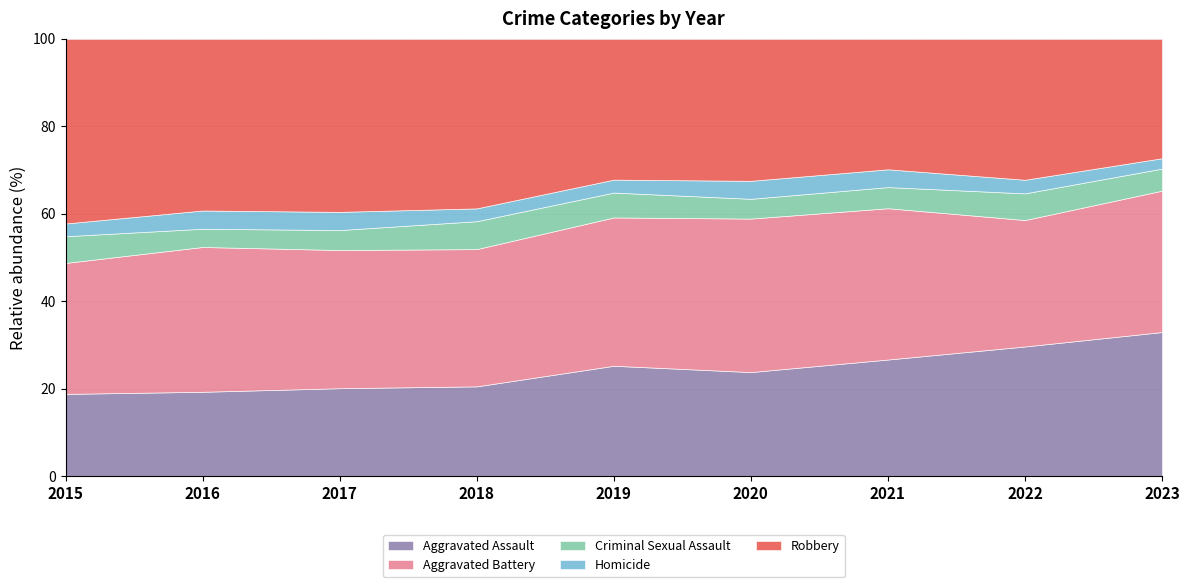

Rank the series at 2020 from lowest to highest value.

Homicide, Criminal Sexual Assault, Aggravated Assault, Robbery, Aggravated Battery